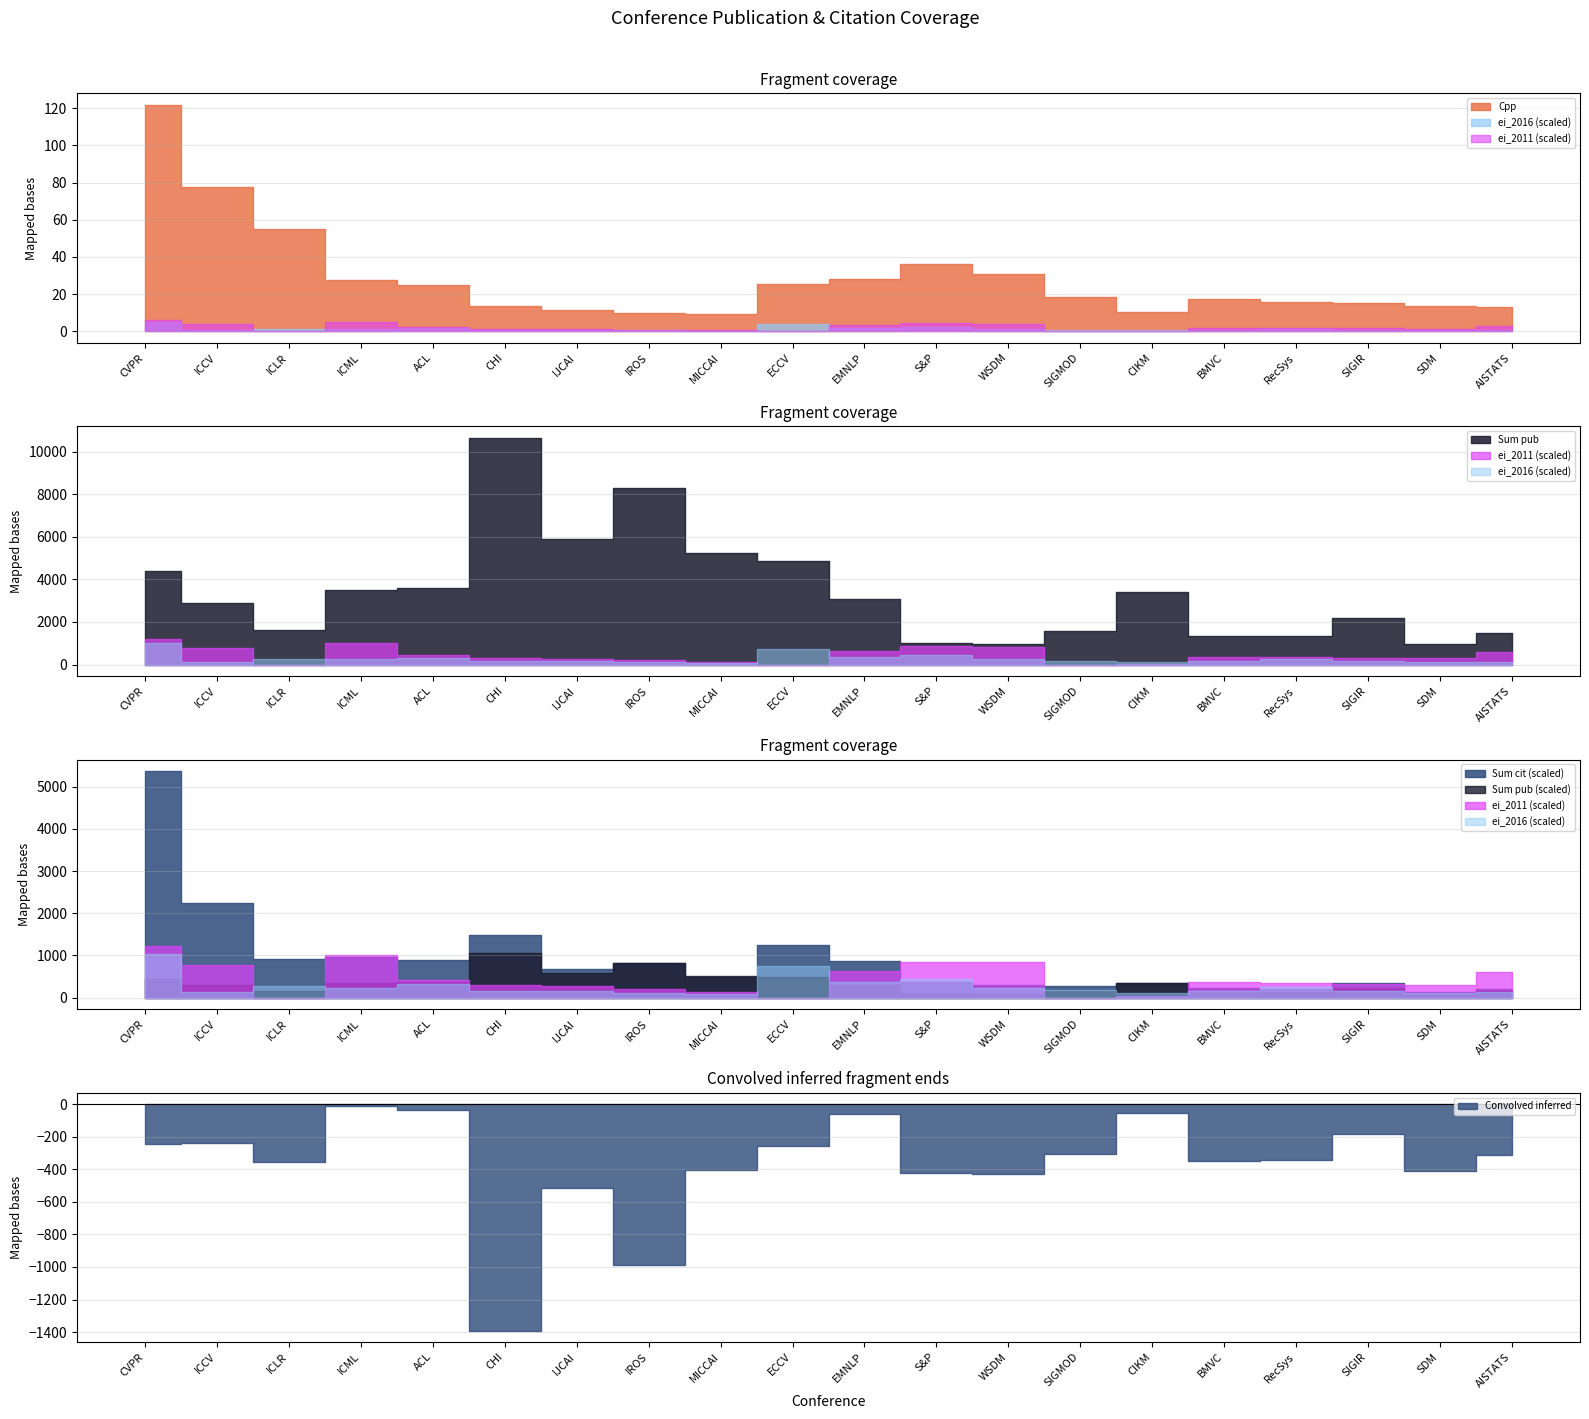

What value does the Cpp series have at EMNLP?

28.2